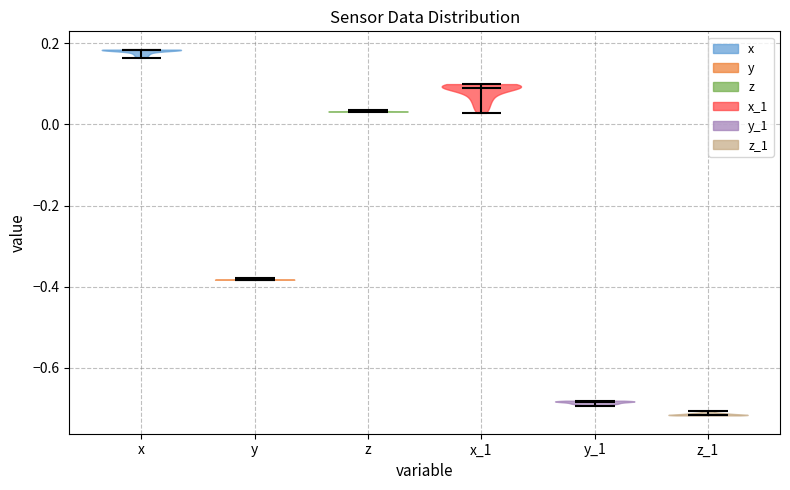

Reading left to right, read every violin against the y-axis: where its median line is, and the lowest and highest points it reaches. The values are not printed on the chart, so give them approximately, as read against the axis.

x: median line 0.18, lowest point 0.16, highest point 0.18
y: median line -0.38, lowest point -0.38, highest point -0.38
z: median line 0.04, lowest point 0.04, highest point 0.04
x_1: median line 0.10, lowest point 0.02, highest point 0.10
y_1: median line -0.68, lowest point -0.70, highest point -0.68
z_1: median line -0.72, lowest point -0.72, highest point -0.70